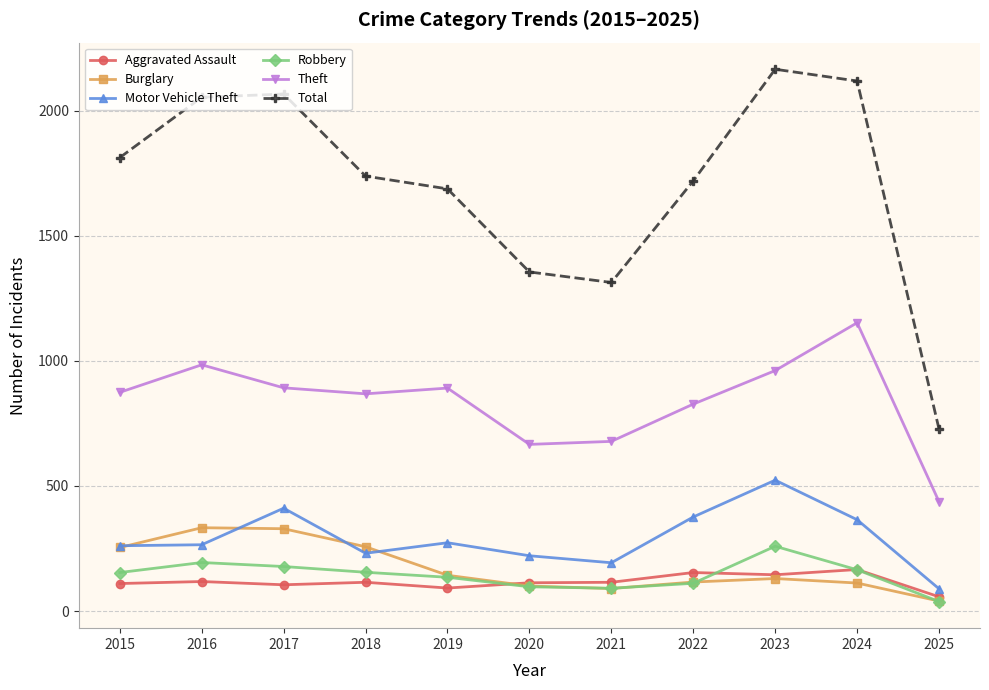

List the series in order of their peak value, highest first.

Total, Theft, Motor Vehicle Theft, Burglary, Robbery, Aggravated Assault